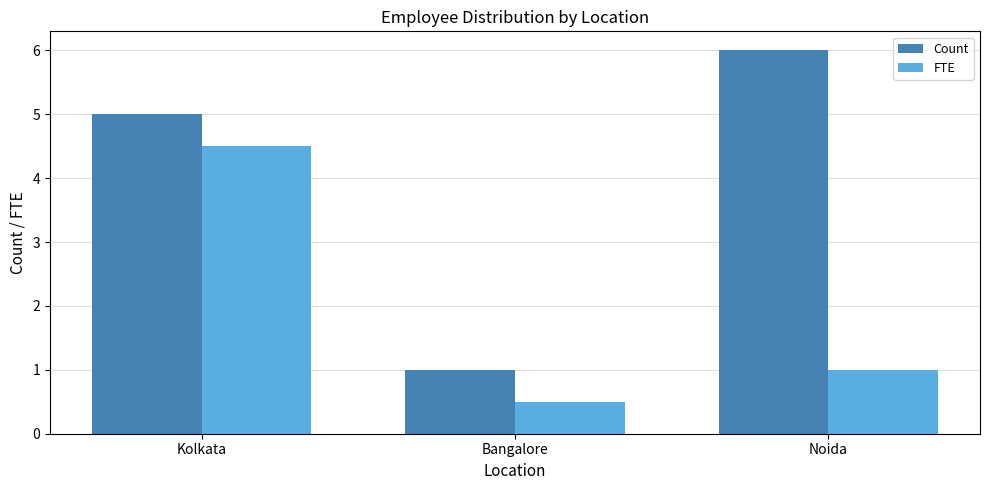

List the series in order of their overall mean, highest first.

Count, FTE